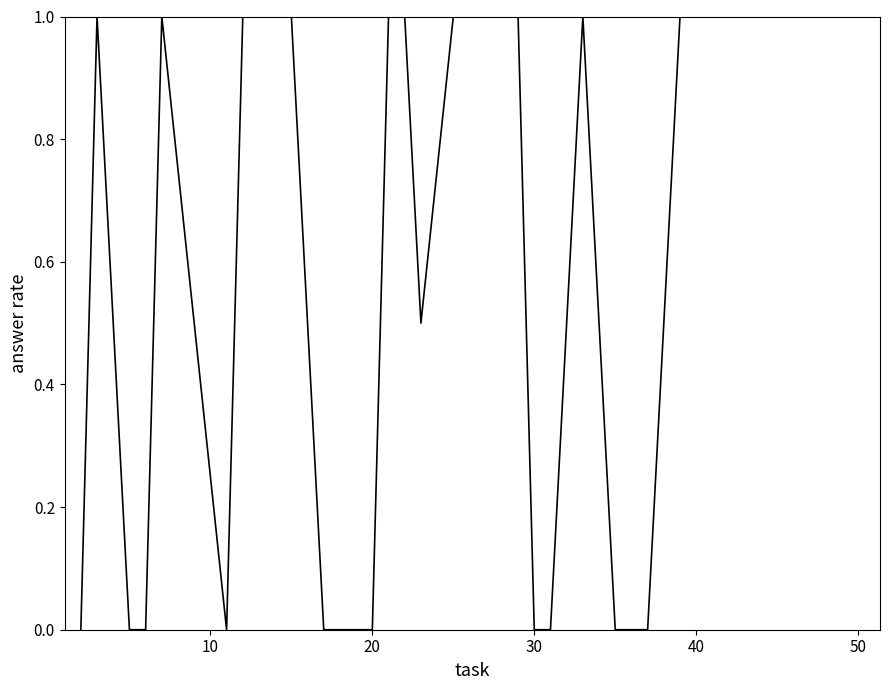

What is the greatest value displayed?

1.0